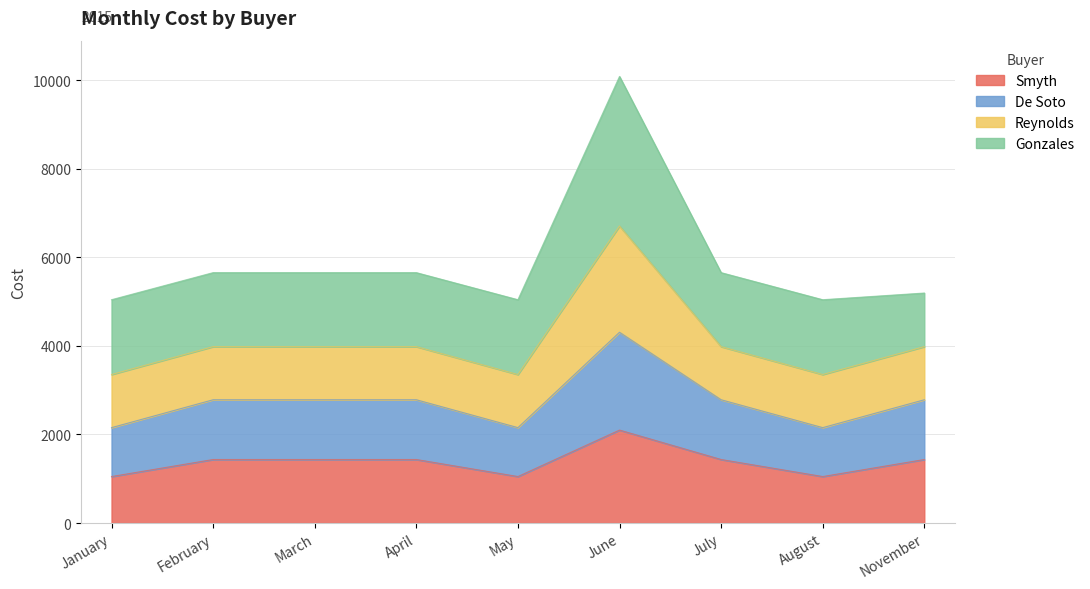

What is the label of the 9th point from the left?

November